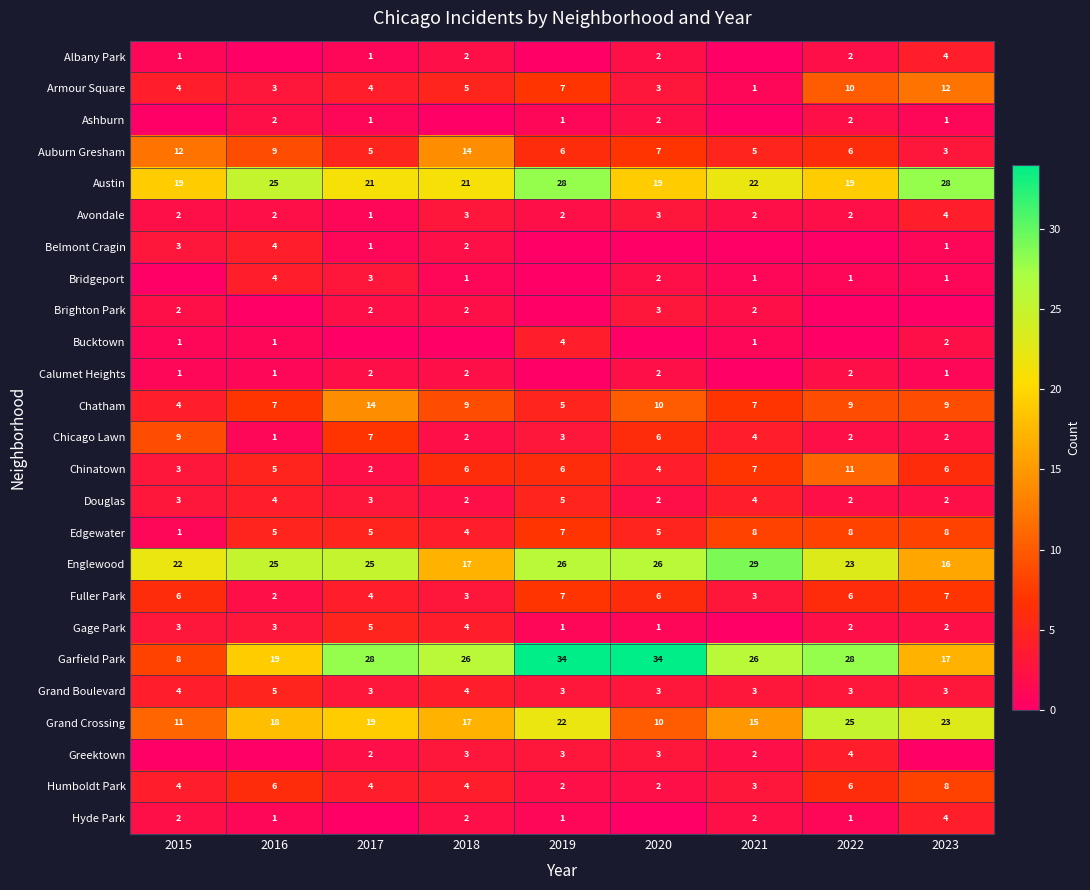

What is the difference between the maximum and second lowest values in the Garfield Park series?

17